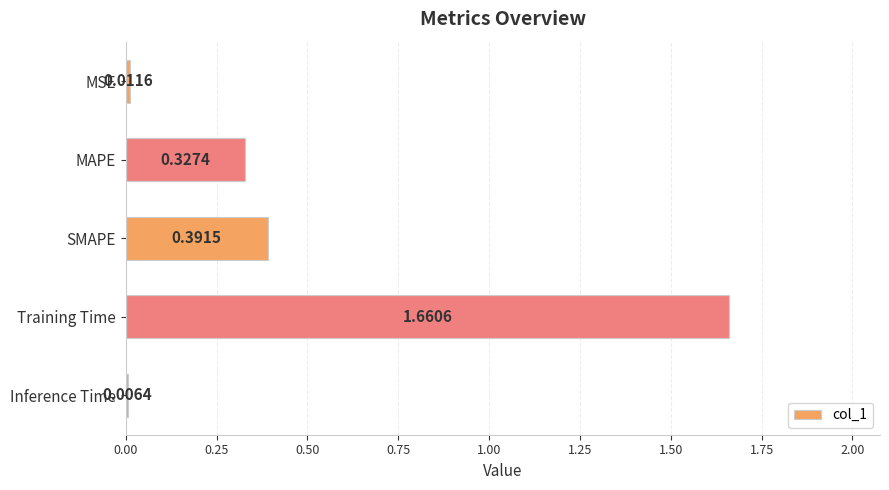

Which has a higher value, Training Time or MAPE?

Training Time